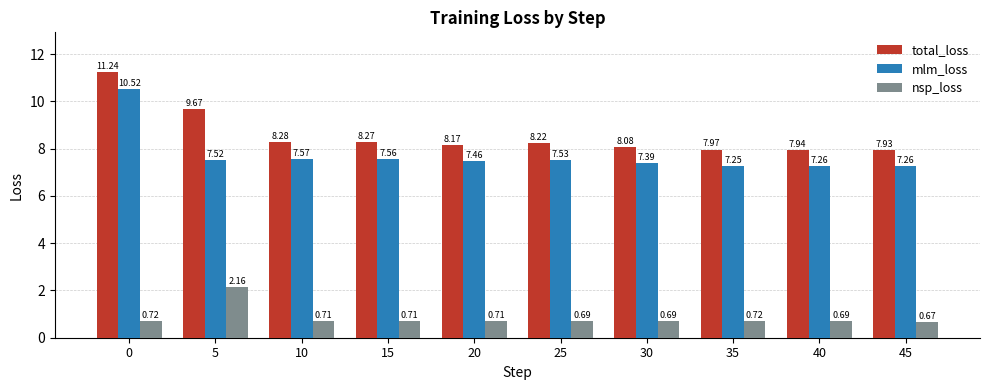

Count the number of categories in the chart.

10